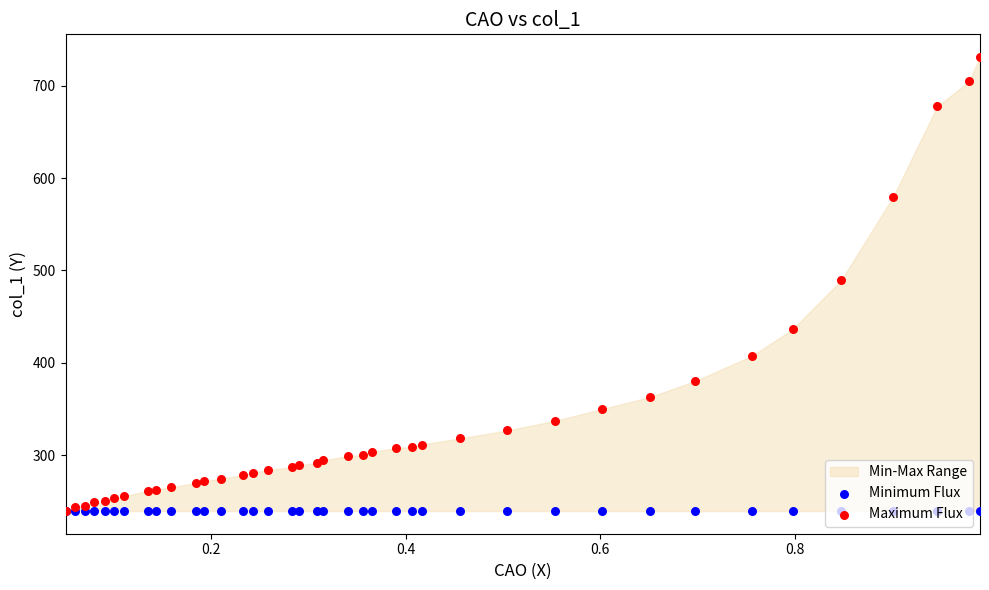

Which series reaches the minimum Y coordinate?

Minimum Flux